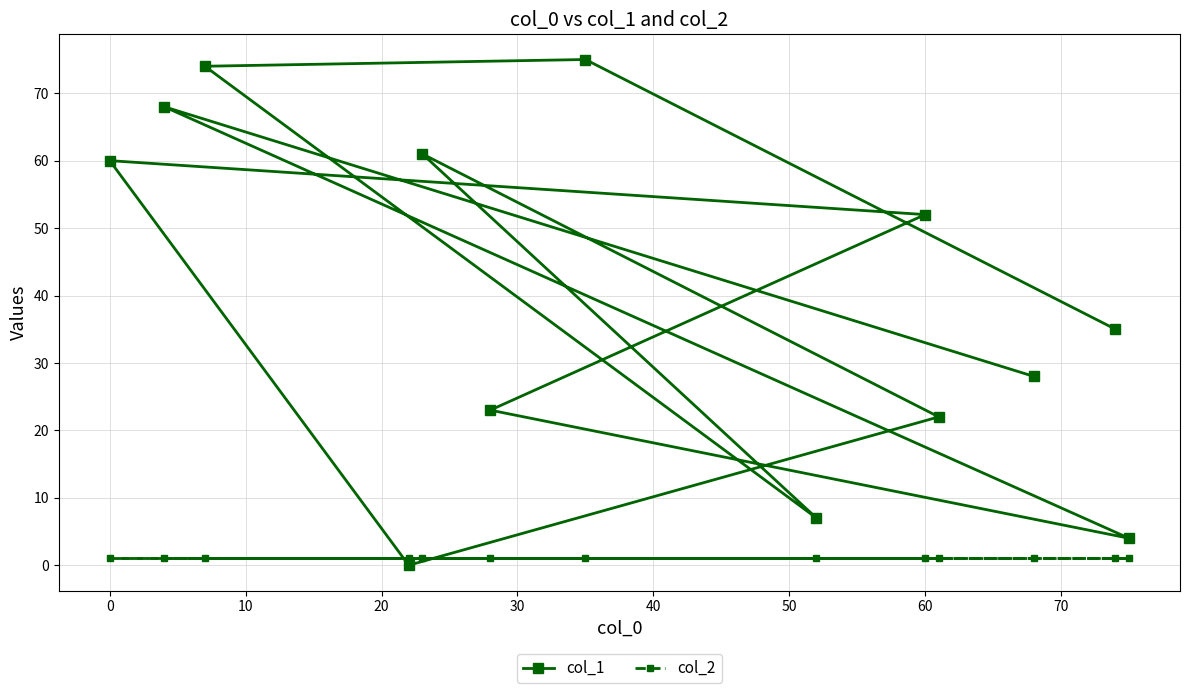

True or false: col_2 has more than 2 interior local peaks.

False